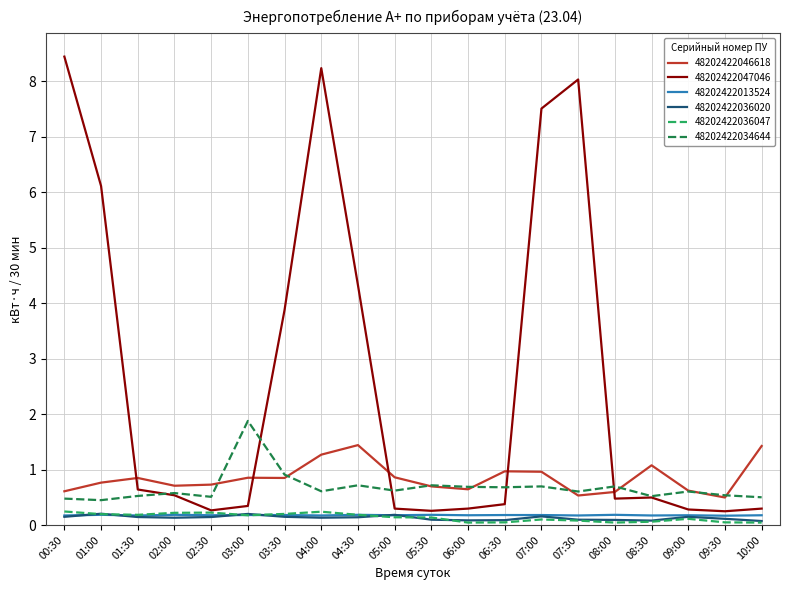

What are all the series names shown in the legend?

48202422046618, 48202422047046, 48202422013524, 48202422036020, 48202422036047, 48202422034644